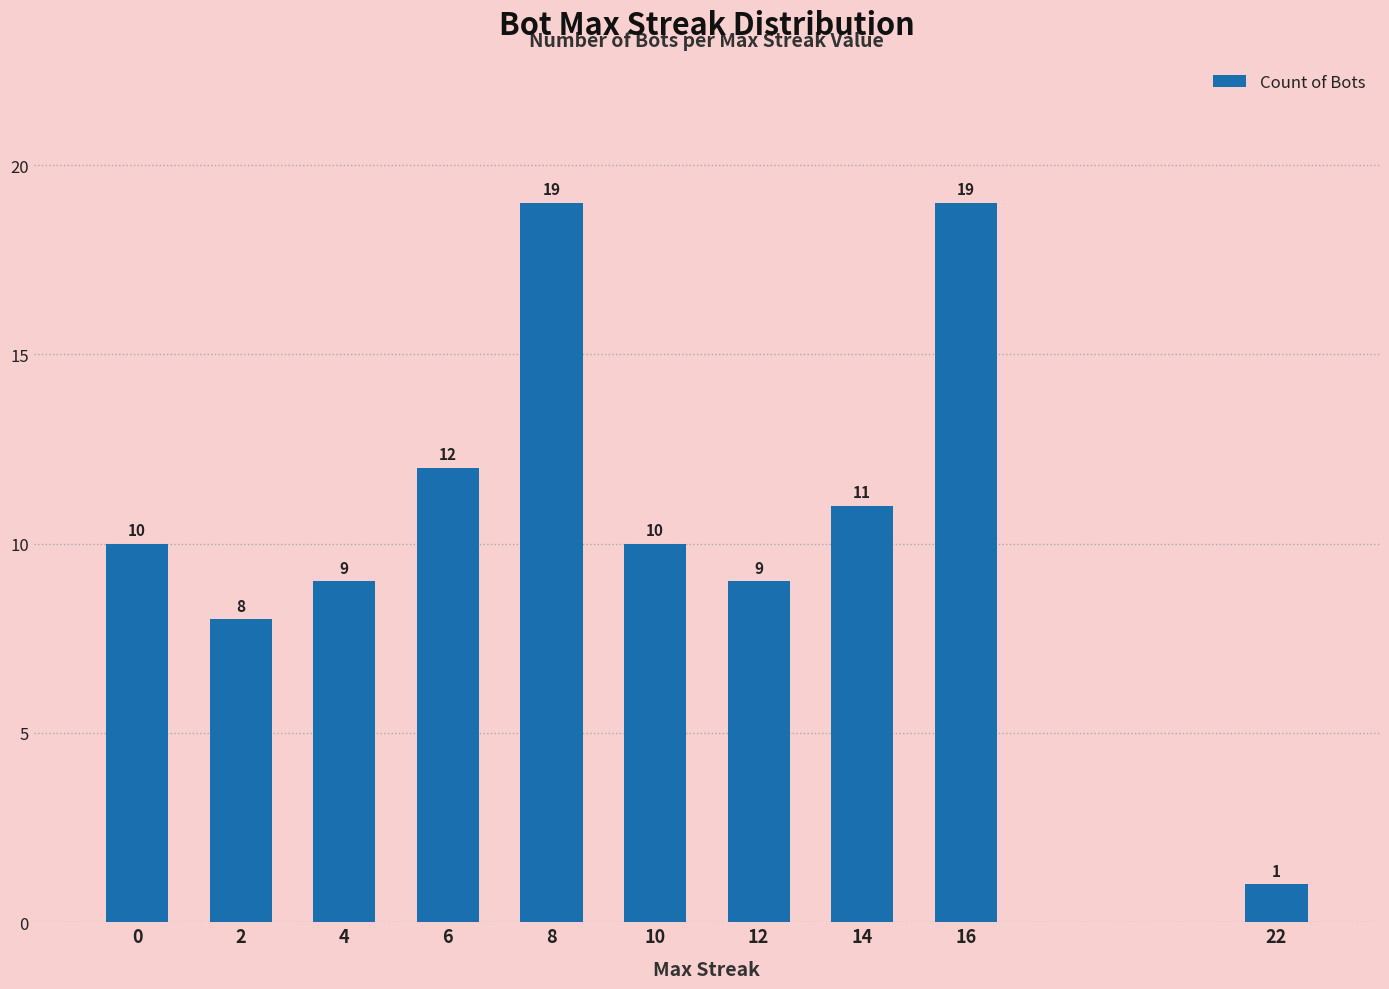

What is the sum of all values?

108